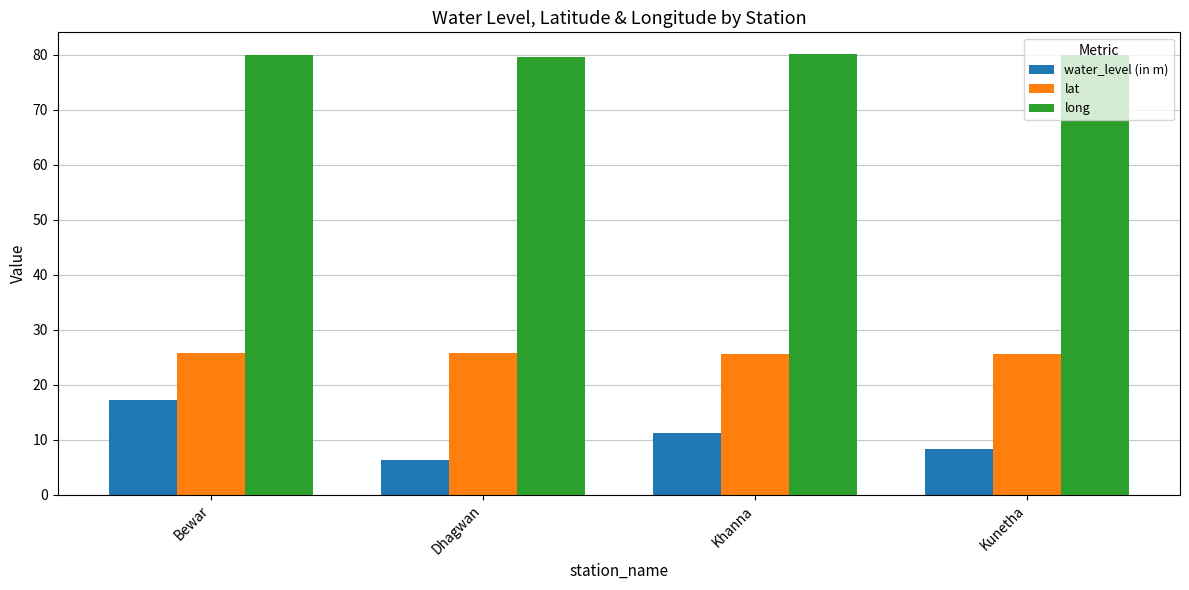

What is the average value of the long series?

79.9